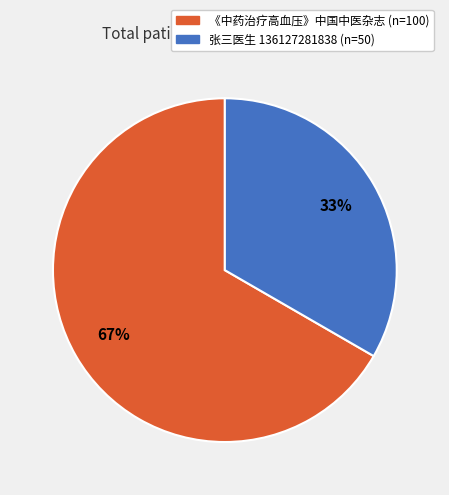

Which slice represents more than half of the pie?

《中药治疗高血压》中国中医杂志